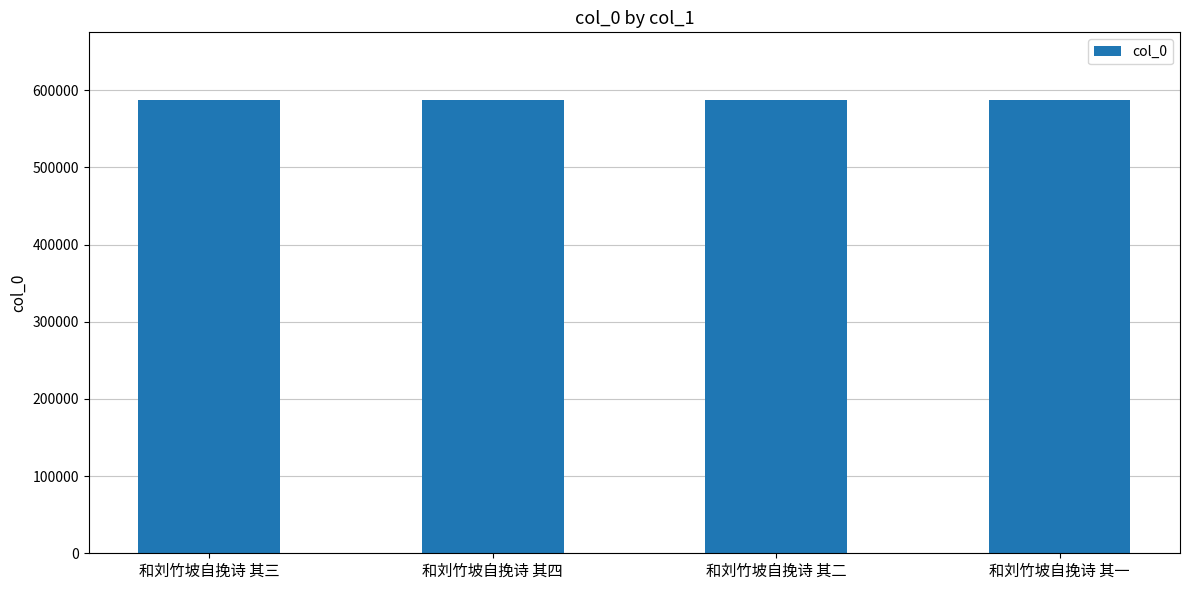

What is the smallest value displayed?

586983